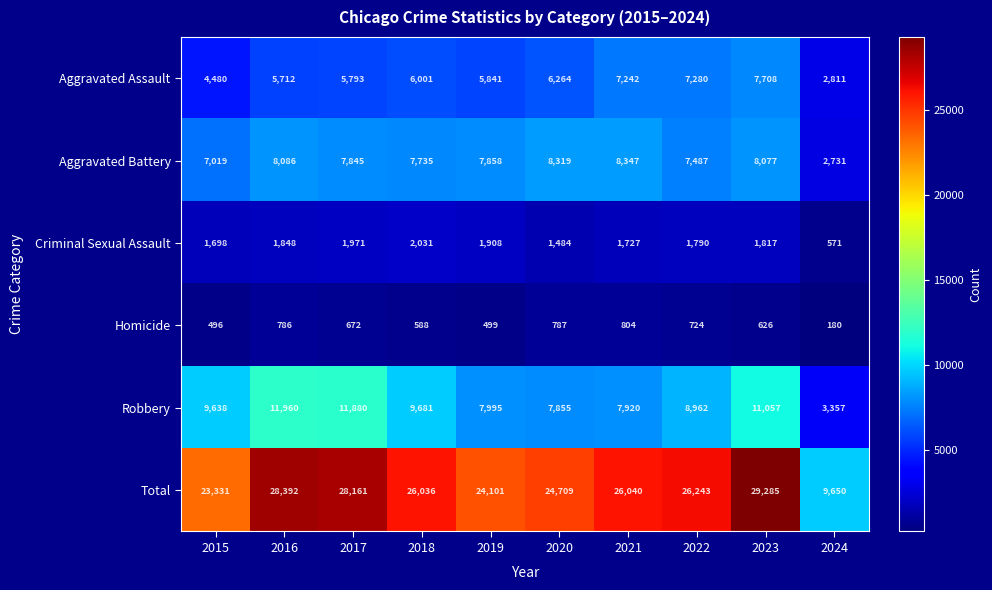

Which series changed the most between 2015 and 2018?

Total